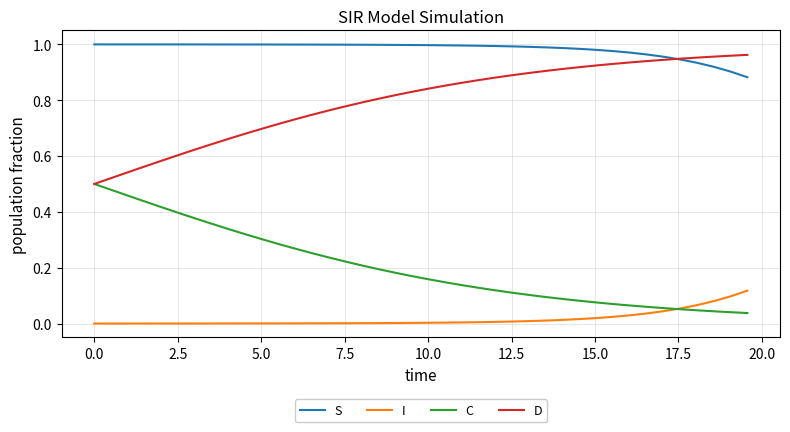

True or false: C and S intersect in this chart.

False